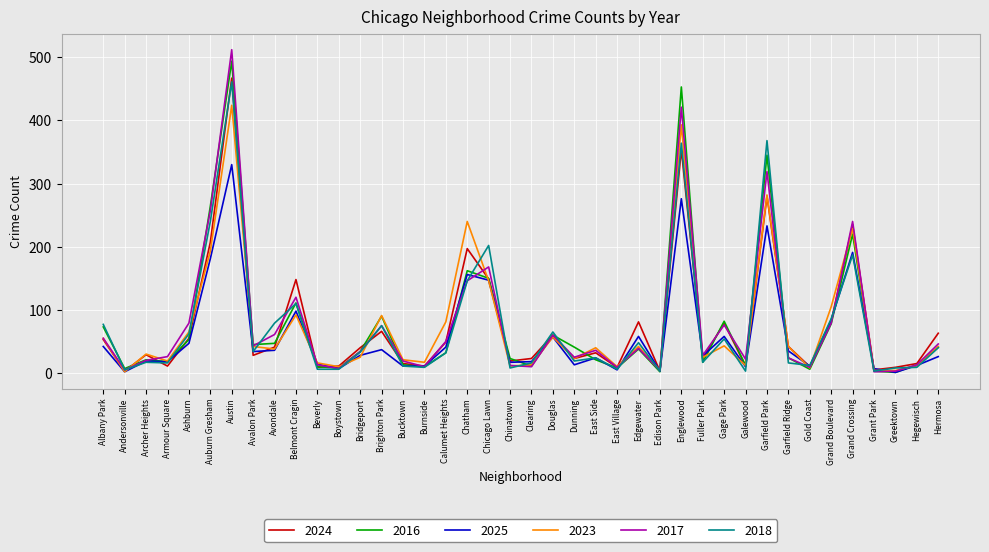

Which series has the widest spread of values?

2017